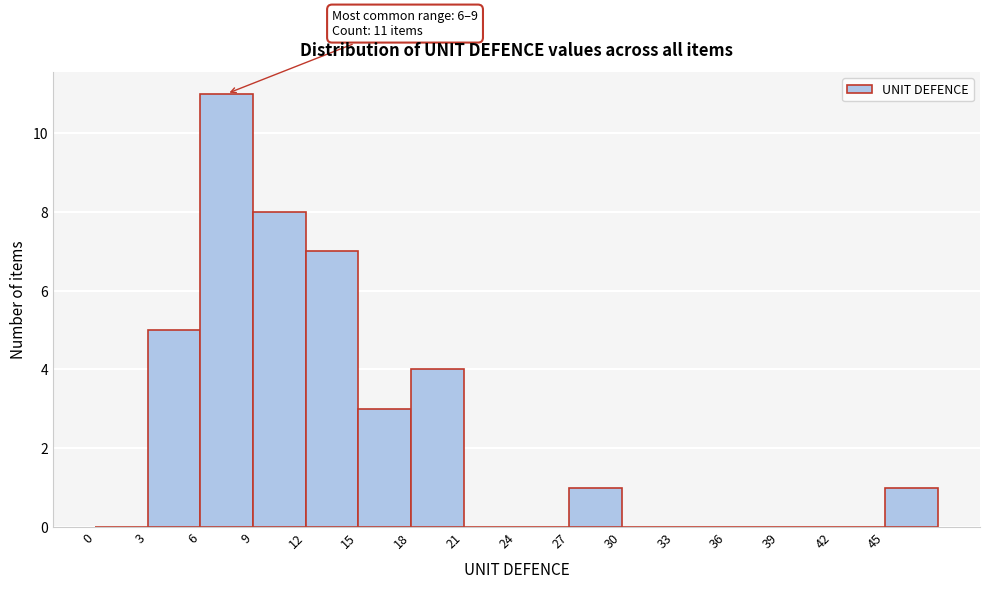

Which range on the x-axis has the tallest bar?

6 to 9